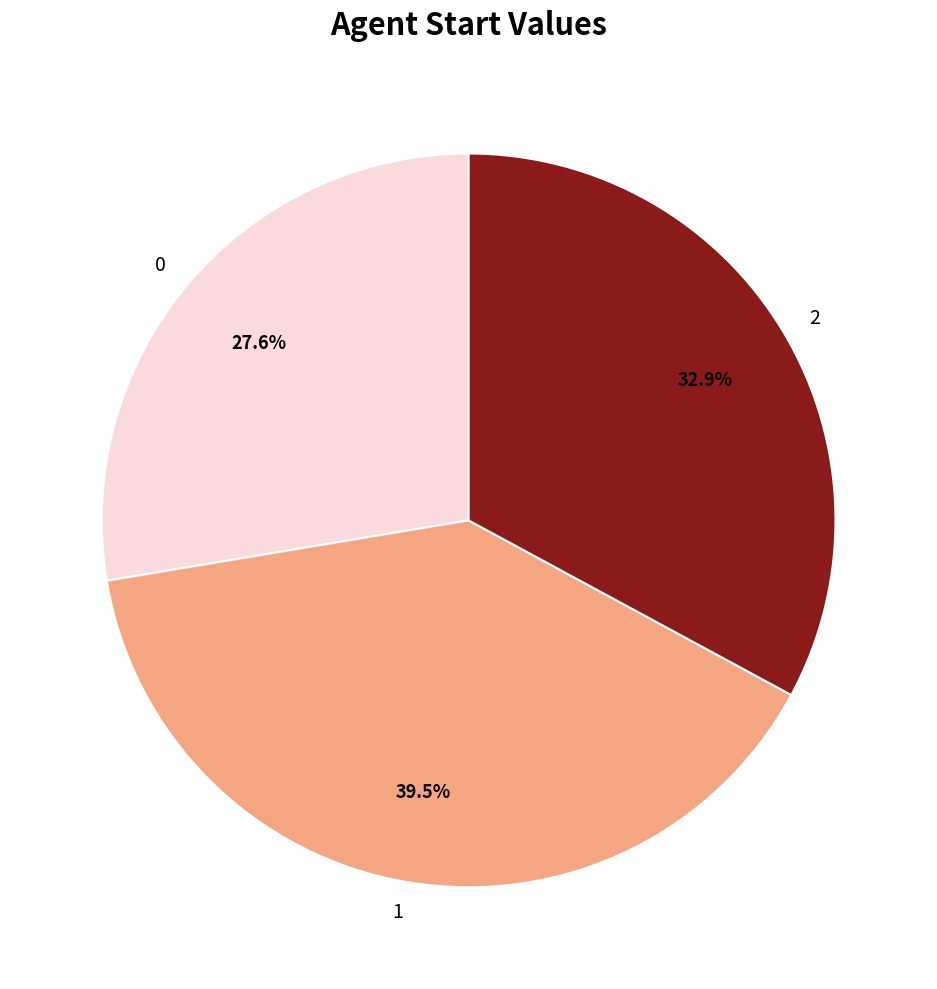

What is the largest slice in the pie chart?

1